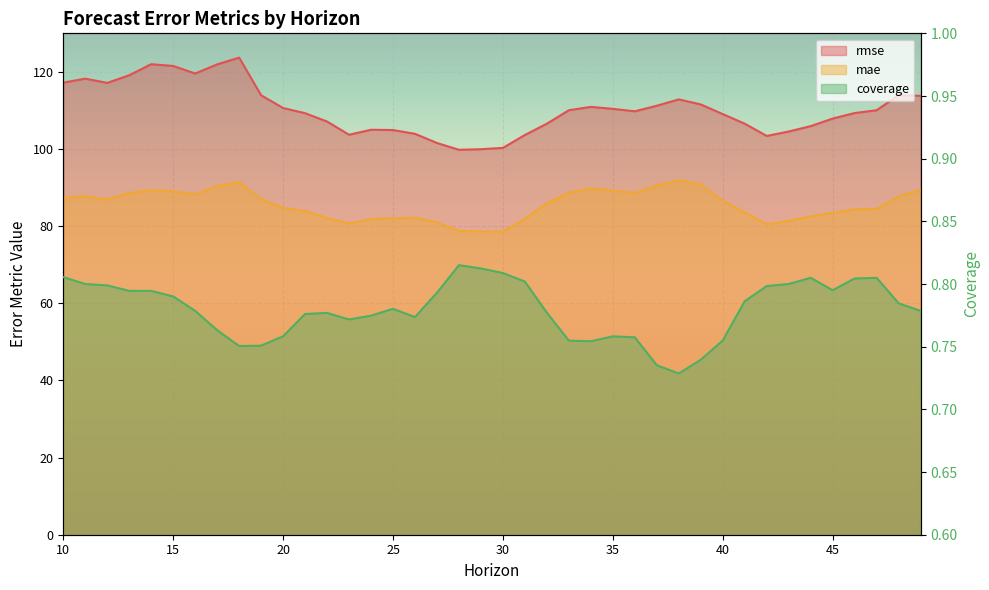

Rank the series by their maximum value, from highest to lowest.

rmse, mae, coverage